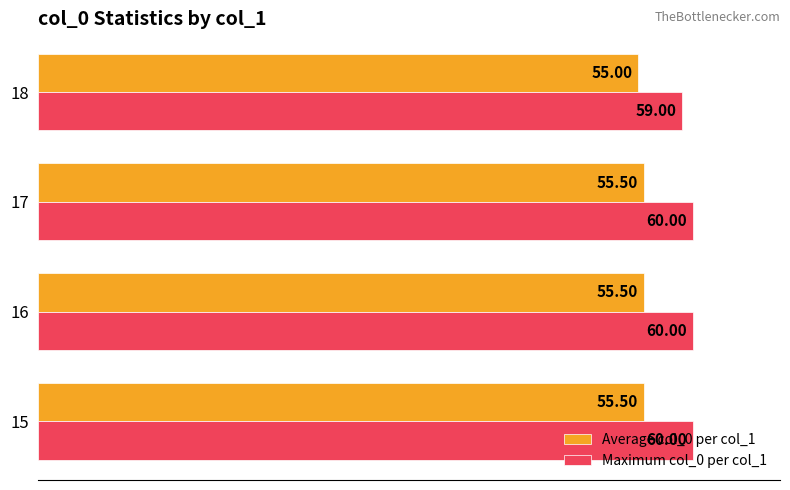

What is the difference between the highest and lowest values at 16?

4.5